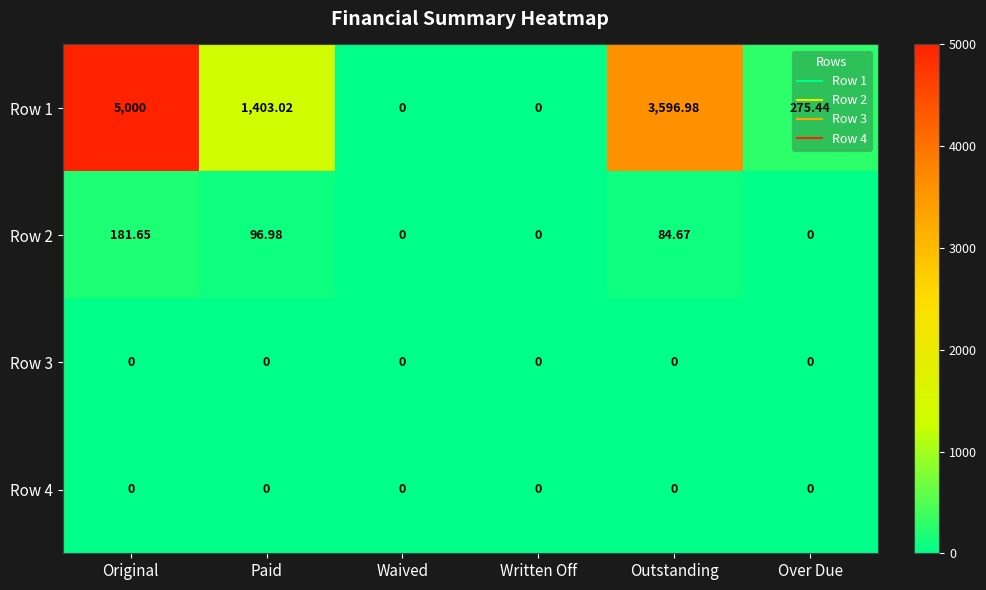

Where is Row 1 nearest to the value 2500?

Paid